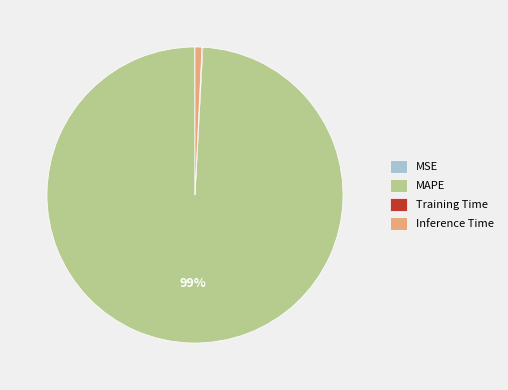

Which category has the biggest portion of the pie?

MAPE